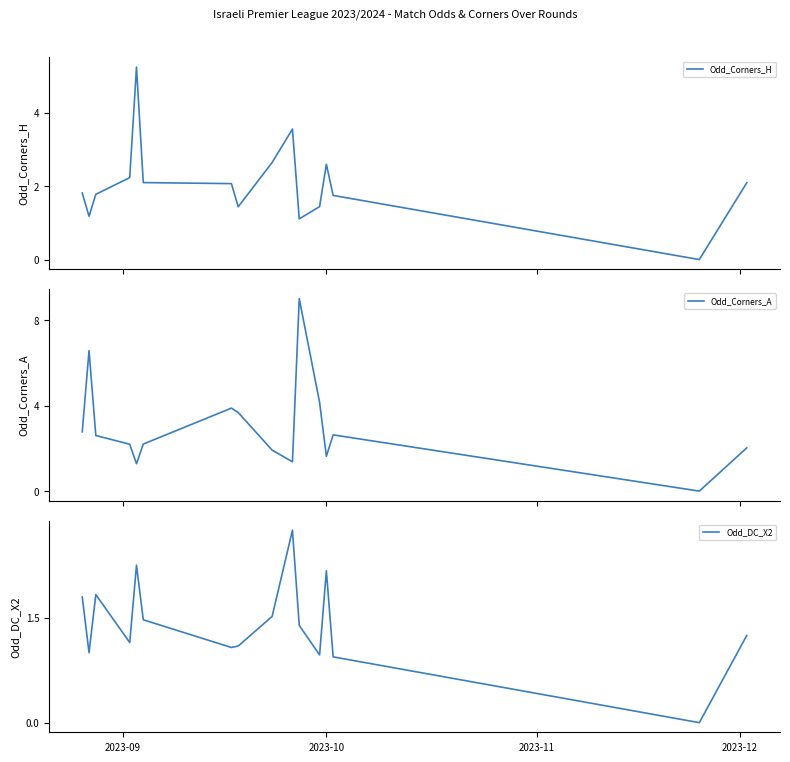

Which series has the largest total across all categories?

Odd_Corners_A